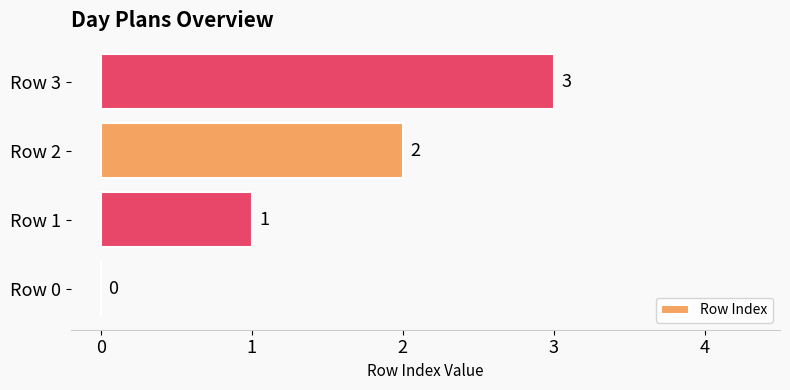

Is it true that the value at Row 0 is 0?

True